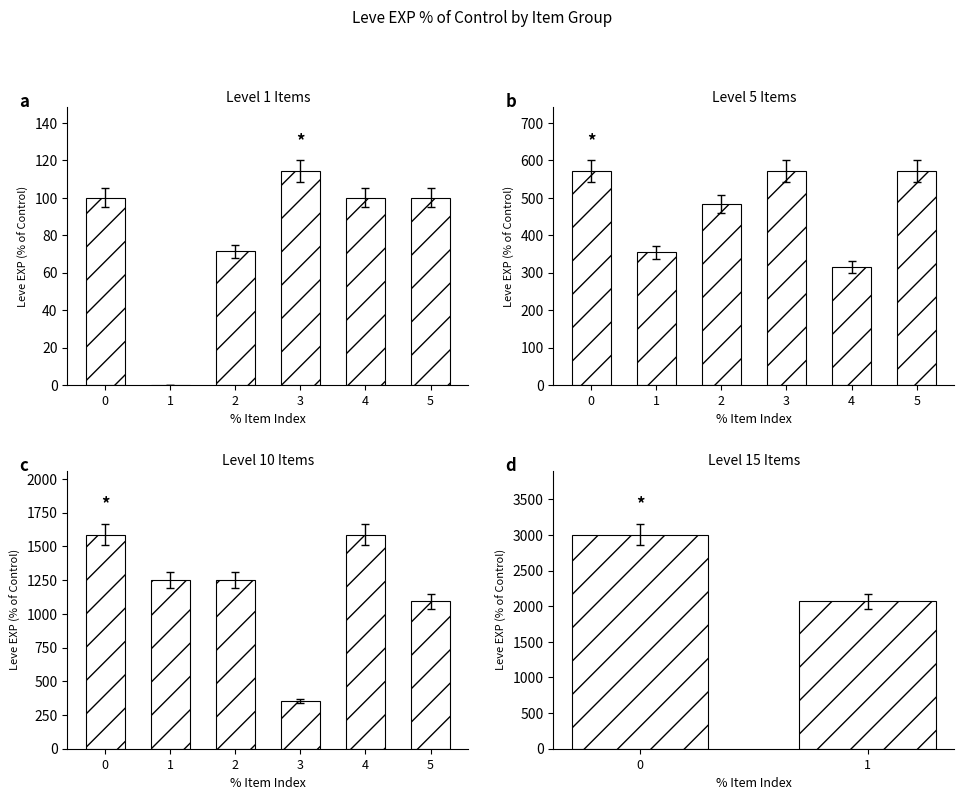

What is the sum of all values?

5071.4